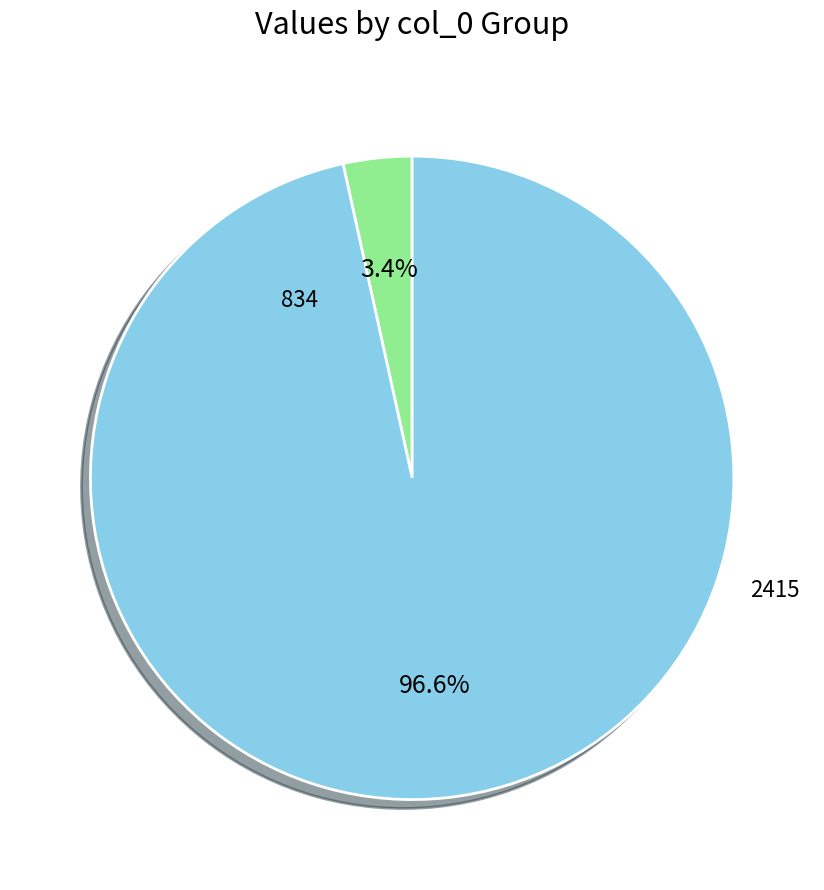

Is there any slice that represents more than half of the pie?

Yes